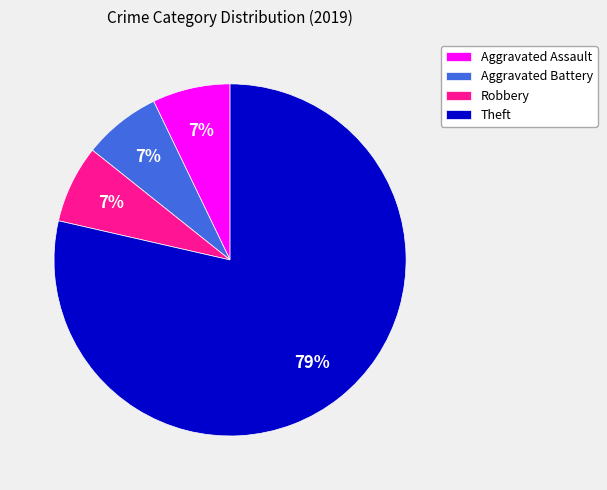

What is the ratio of the value at Aggravated Assault to the value at Aggravated Battery?

1.0